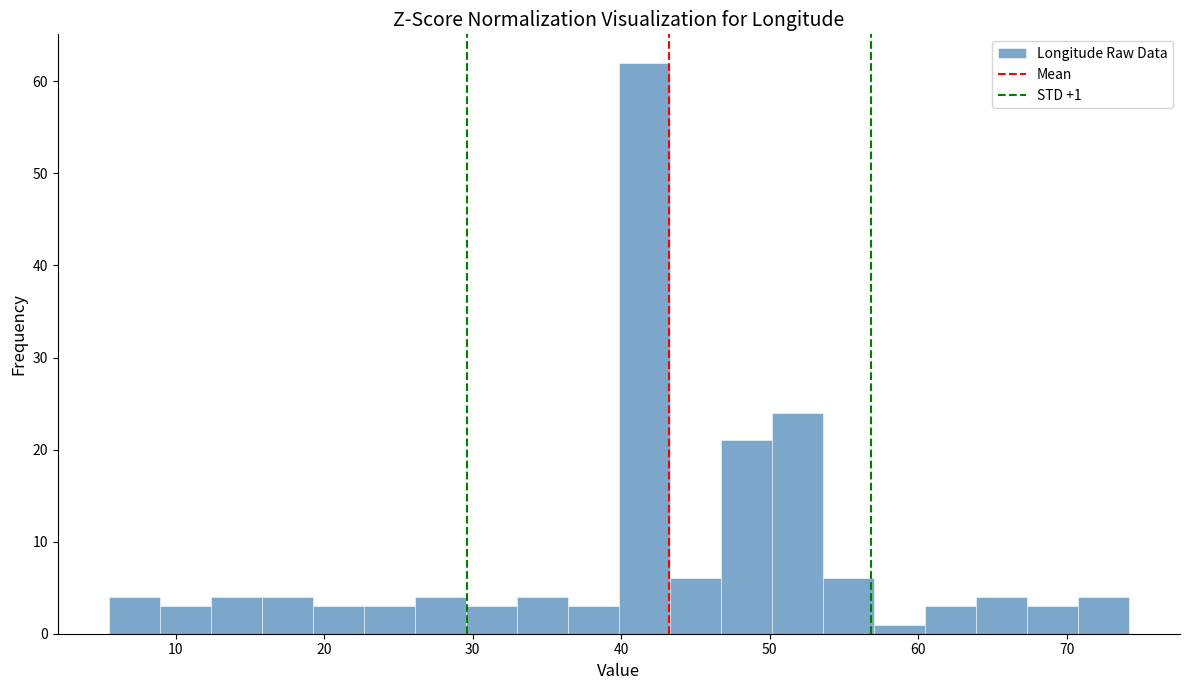

Read against the x-axis, roughly where is the centre of the tallest bar?

42